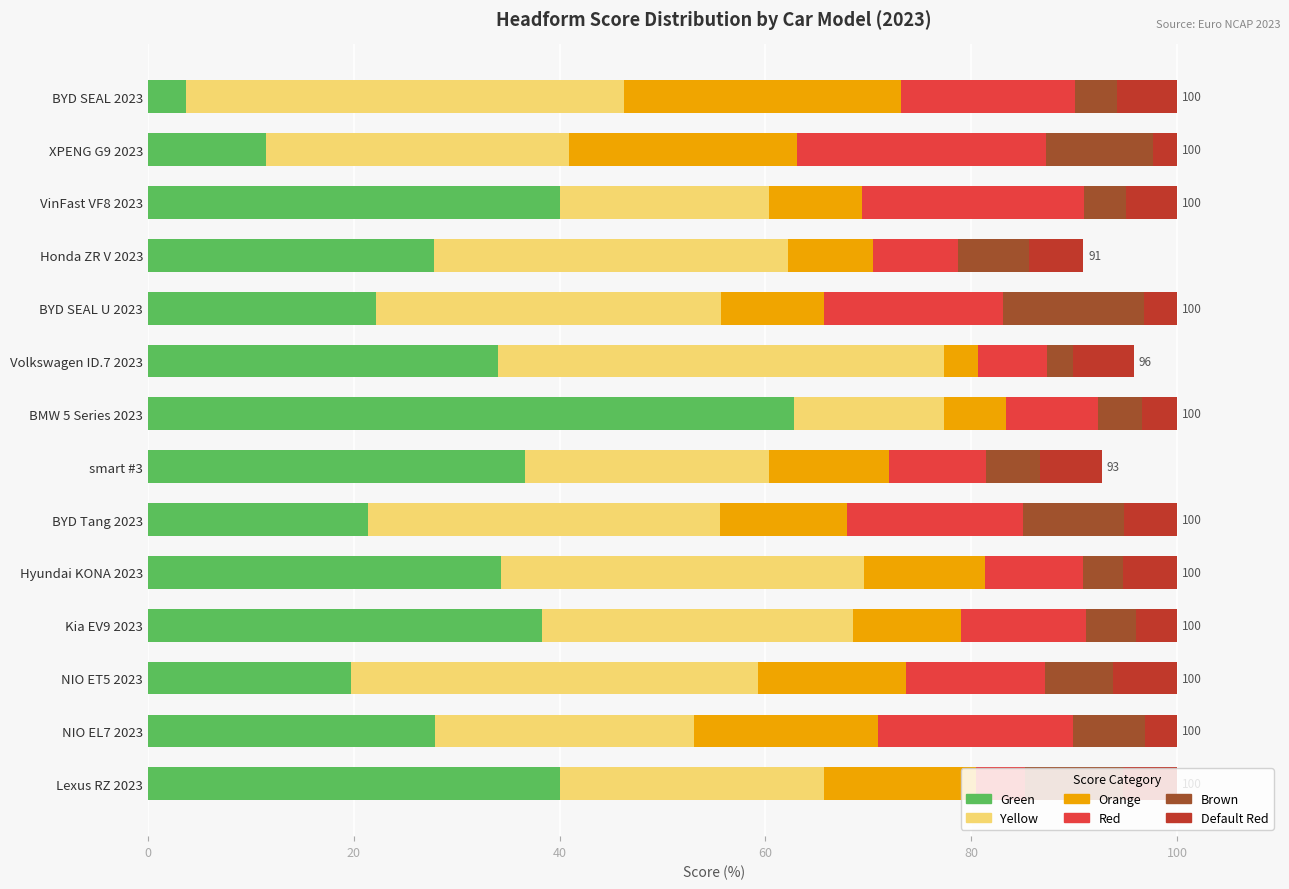

True or false: Green has a value of 69.3 at Lexus RZ 2023.

False